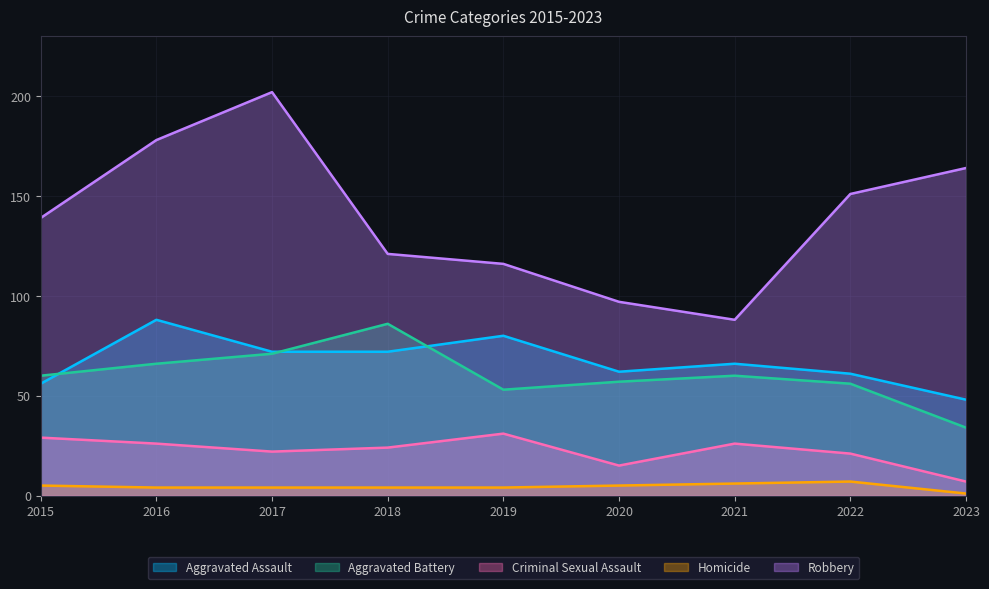

How many lines are shown in the chart?

5